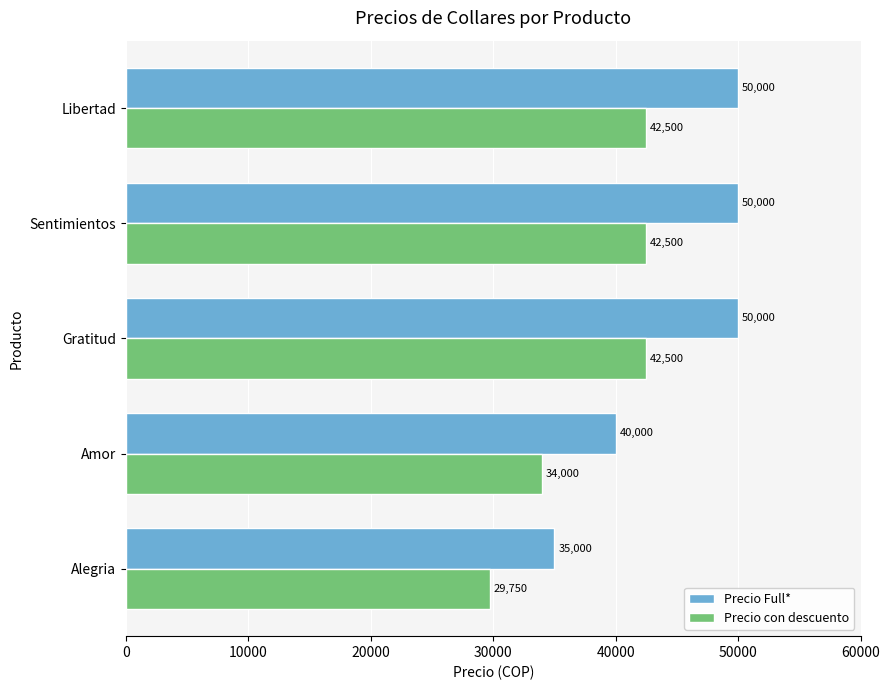

What is the average value of the Precio Full* series?

45000